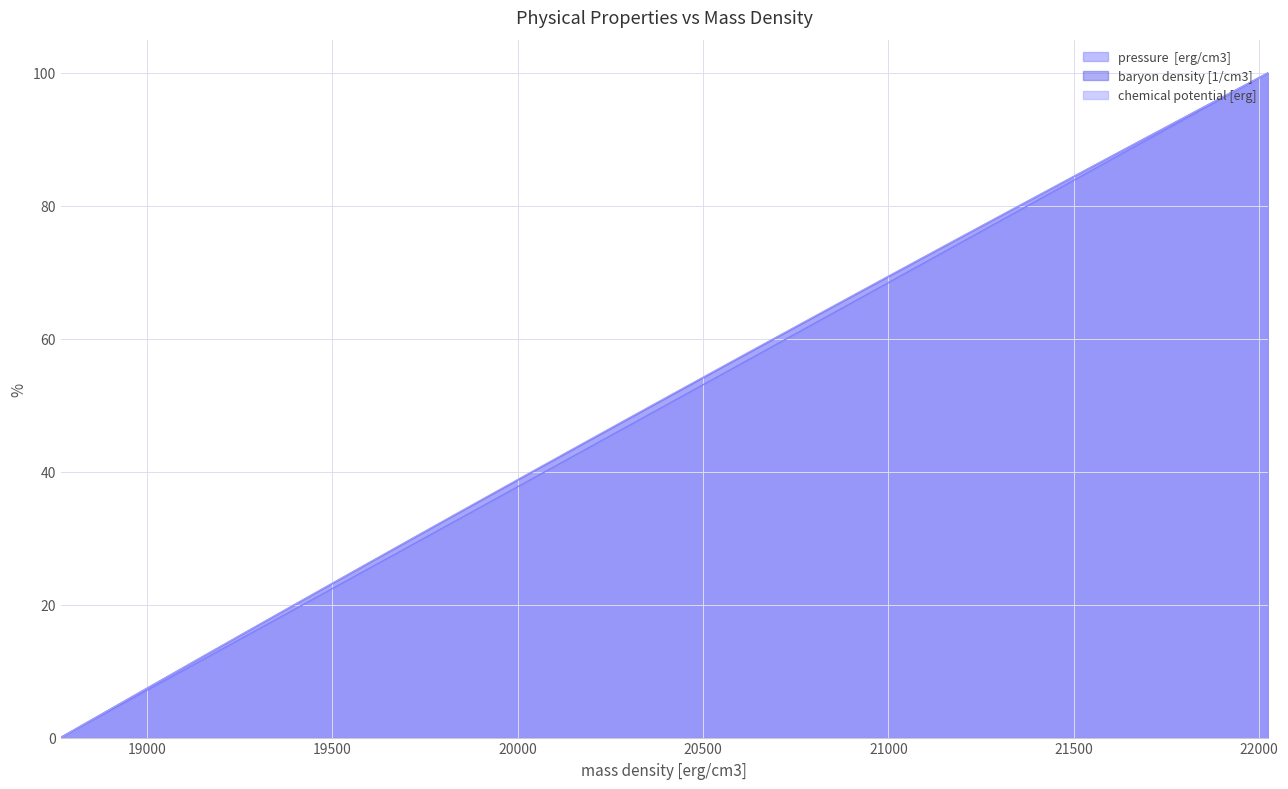

The value of pressure  [erg/cm3] at 9 is 104.8. True or false?

False